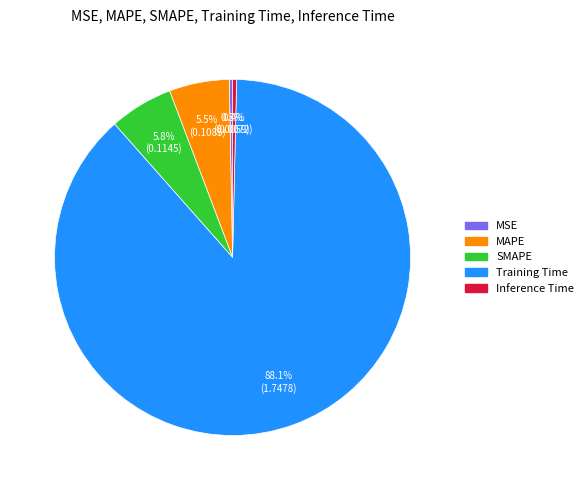

To the nearest percent, what is the difference between the largest and smallest slice percentages?

88%